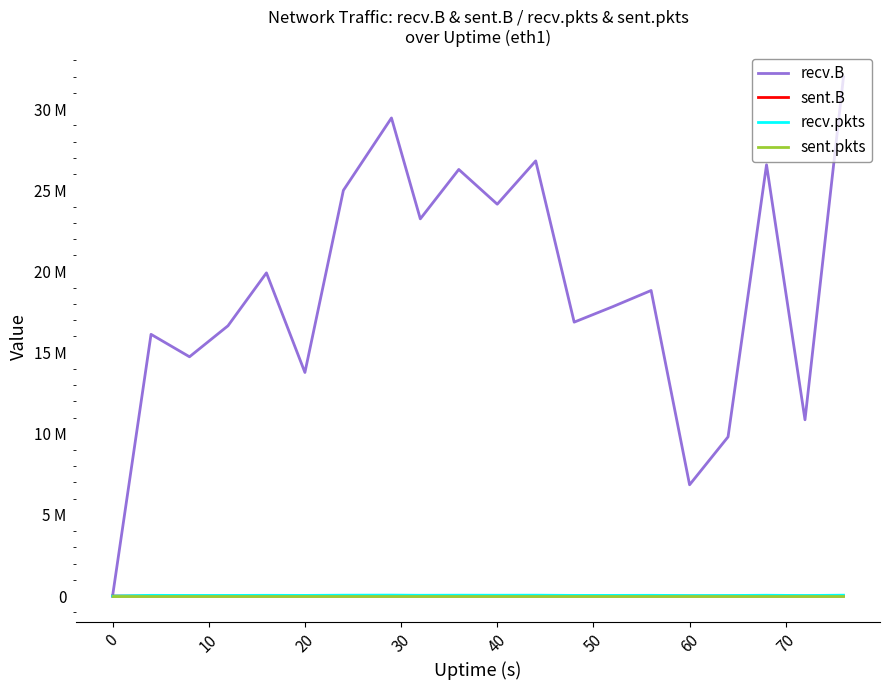

Does the chart display data point markers on the line(s)?

No